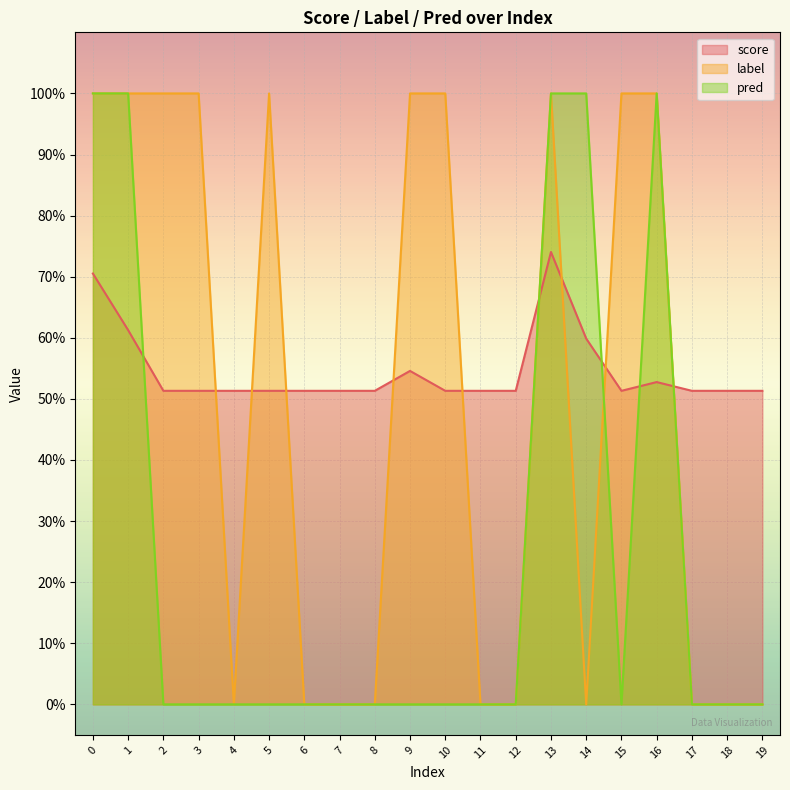

What is the sum of the score values at 18 and 6?

1.0